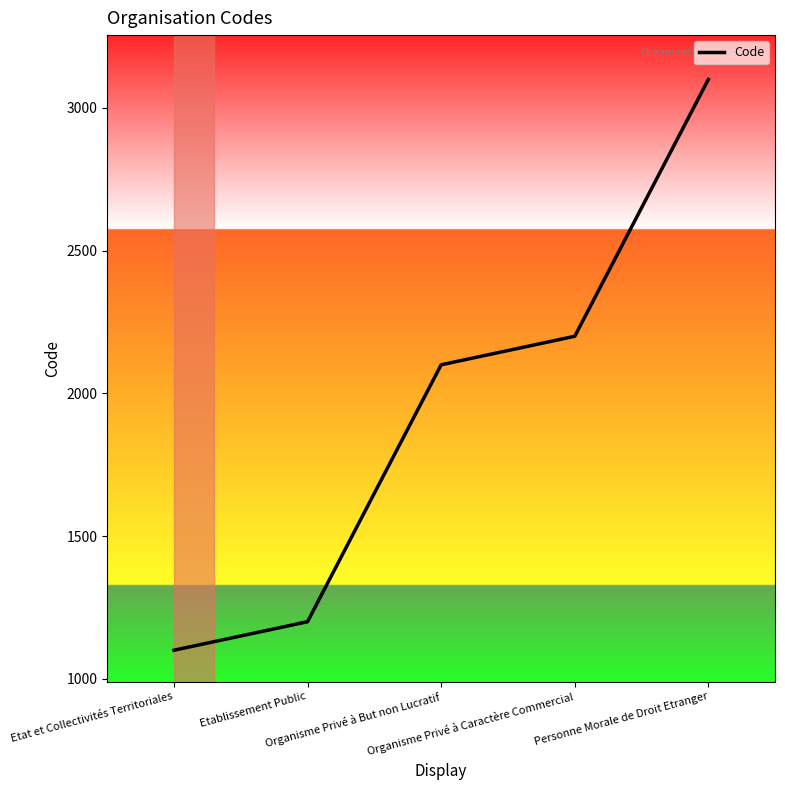

How many categories are shown in the chart?

5